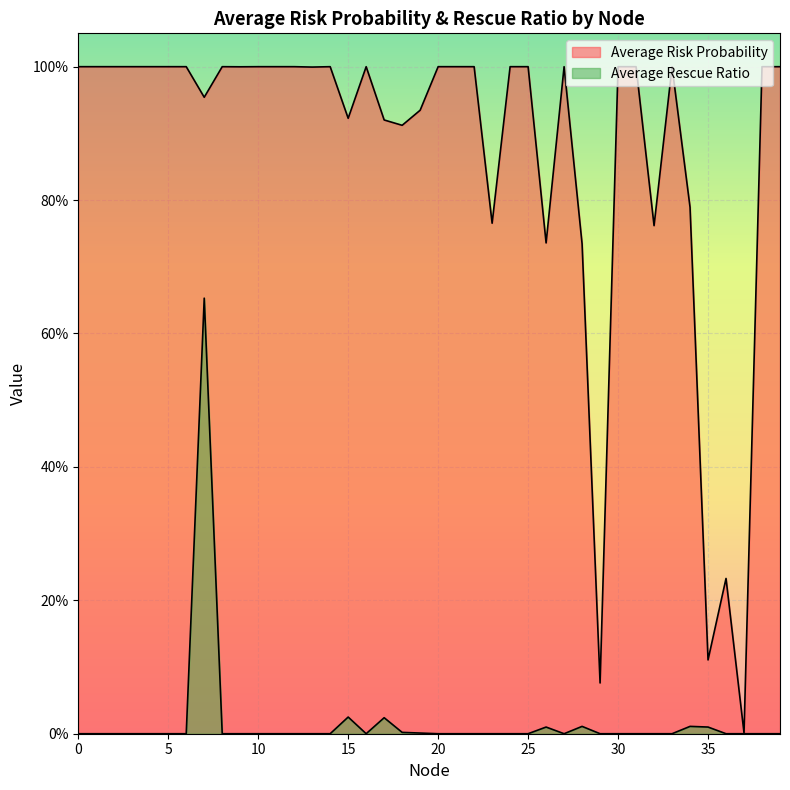

The Average Risk Probability series shows 0.8 at 23. True or false?

True